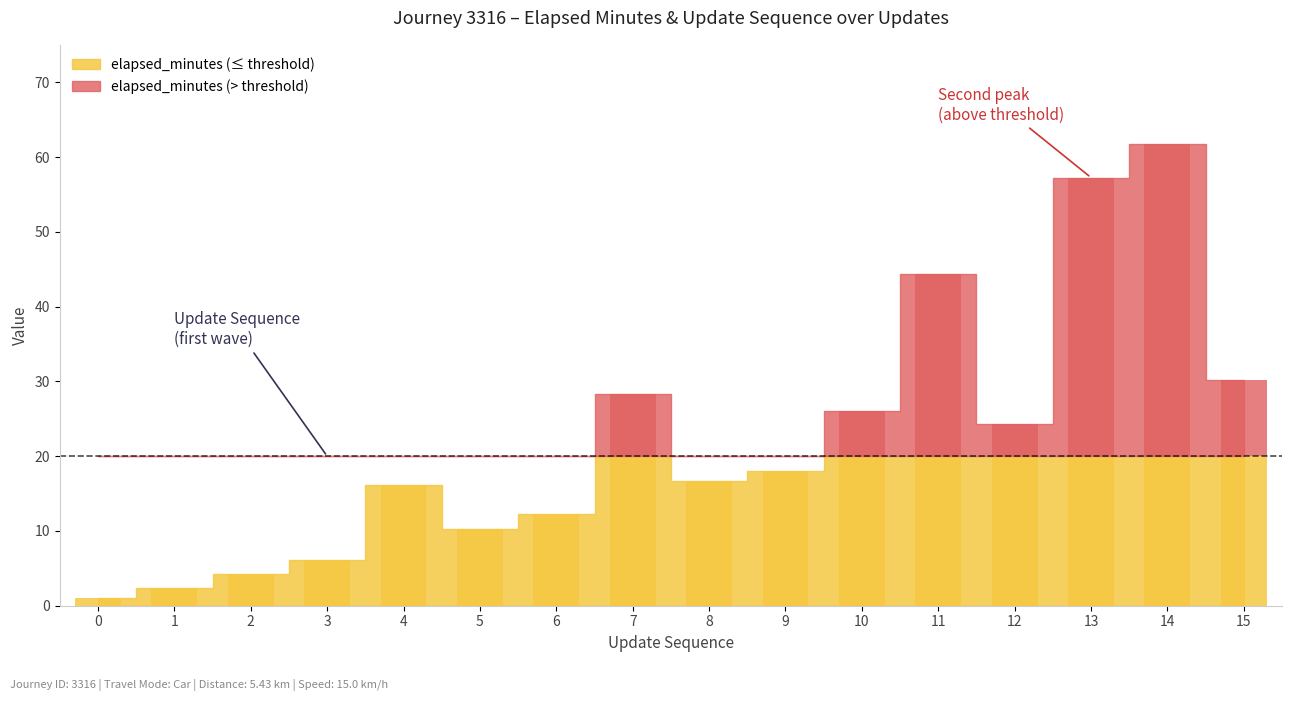

What is the value of the update_sequence bar at the 6th from the left?

5.0